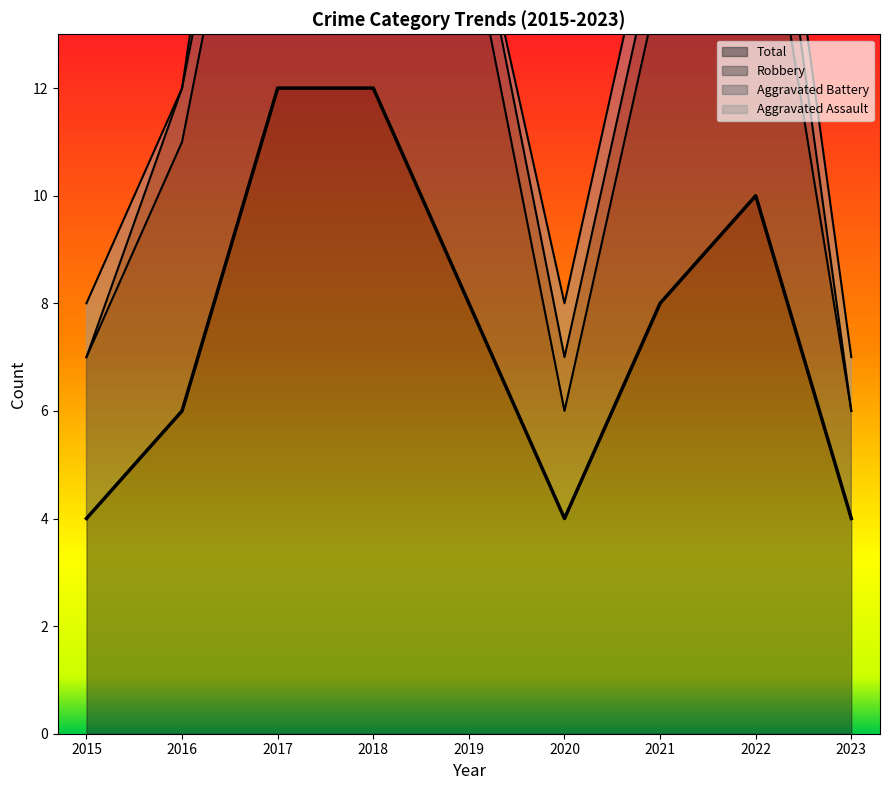

True or false: Total and Robbery cross at least once.

False